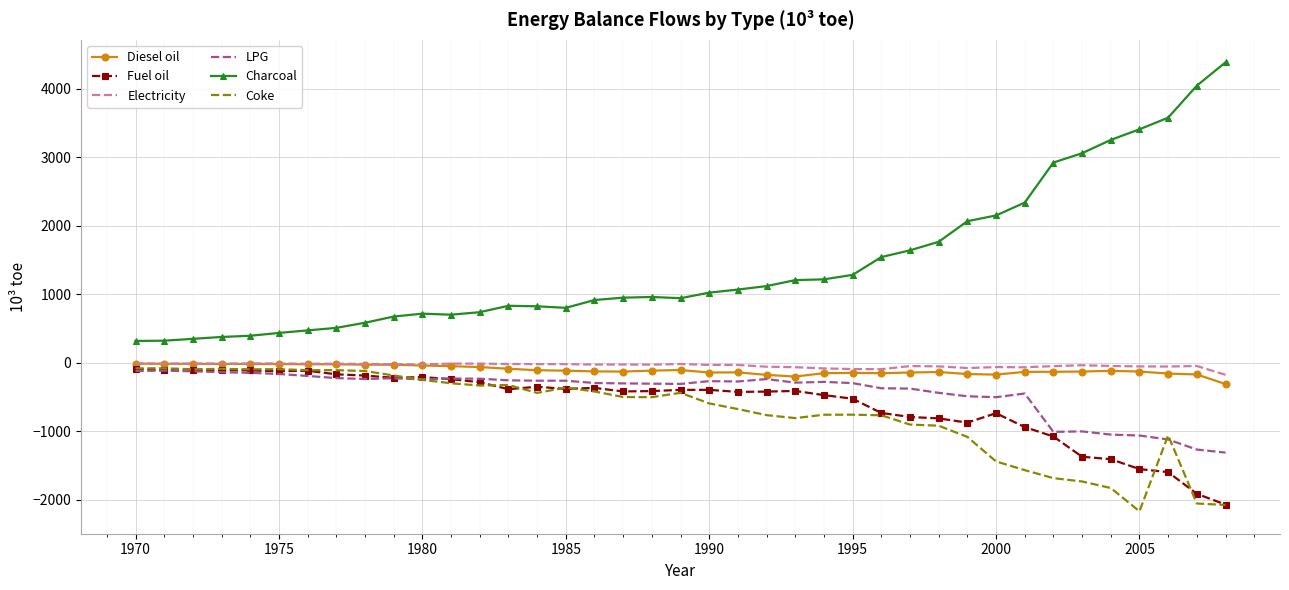

True or false: Charcoal and Coke cross at least once.

False